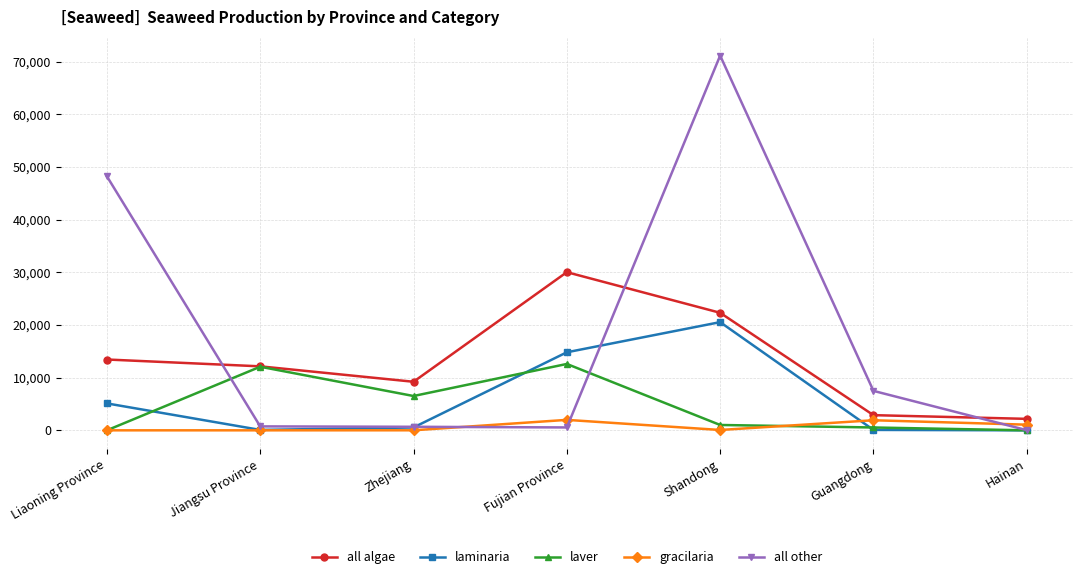

What position from the left is Fujian Province?

4